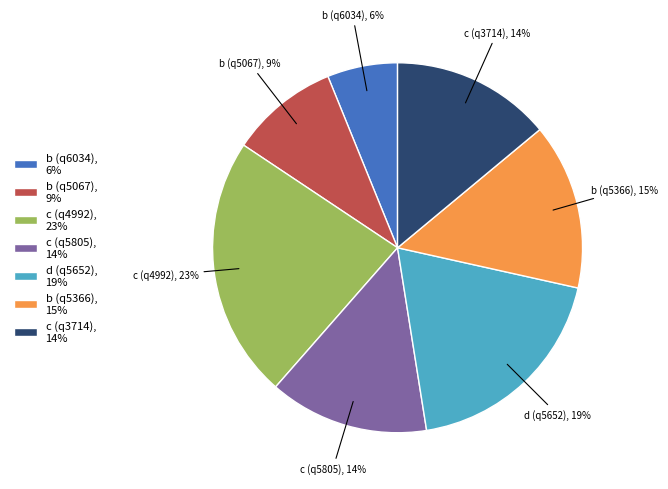

Is it true that b (q5366) is 29% of the pie?

False